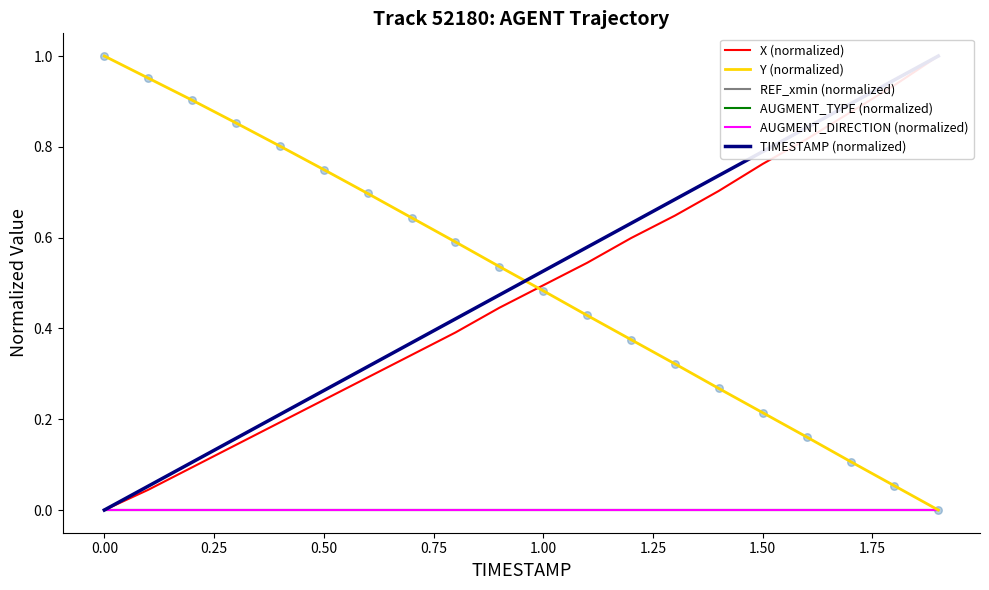

Which series has the largest total across all categories?

Y (normalized)